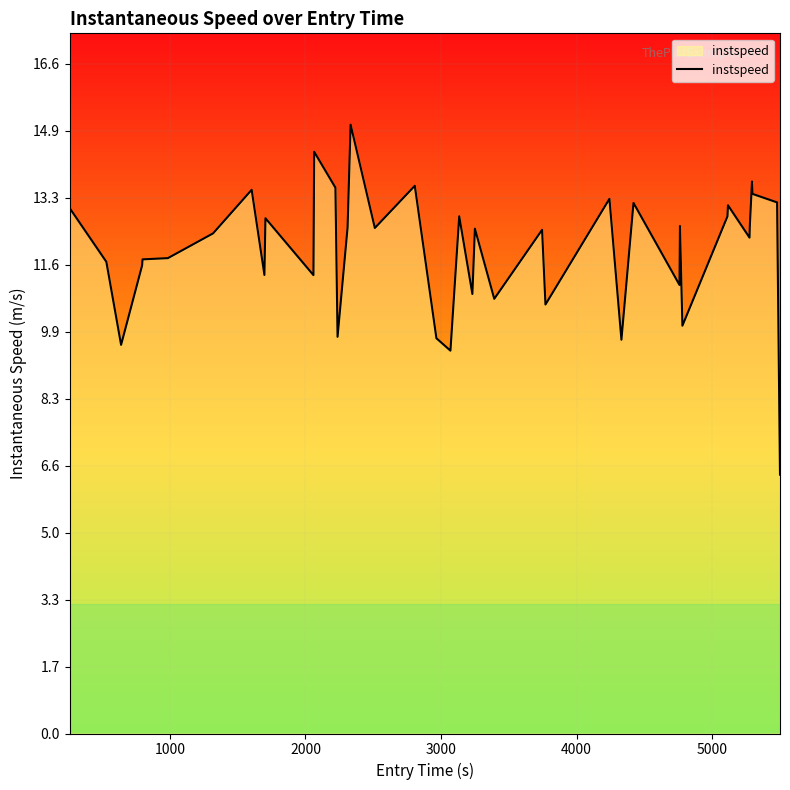

What is the smallest value displayed?

6.4